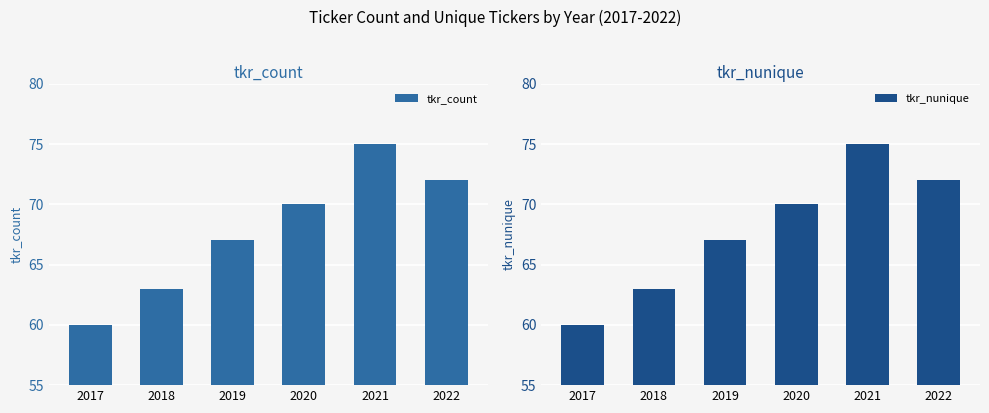

Count the tkr_nunique values in the range 63 to 72.

4